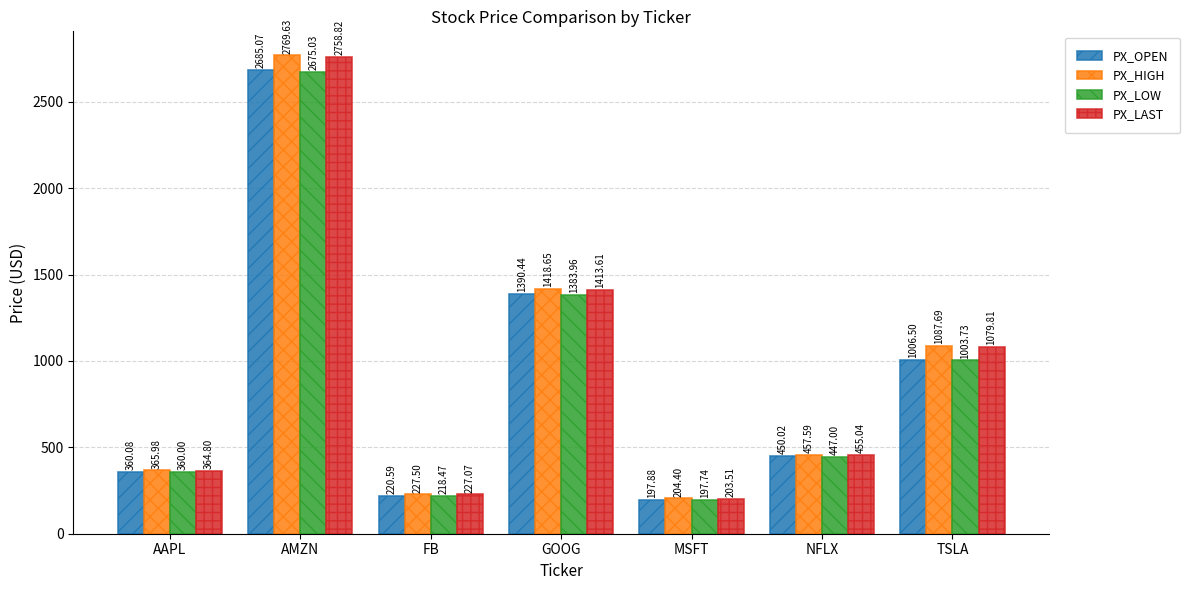

What is the minimum value for PX_HIGH?

204.4